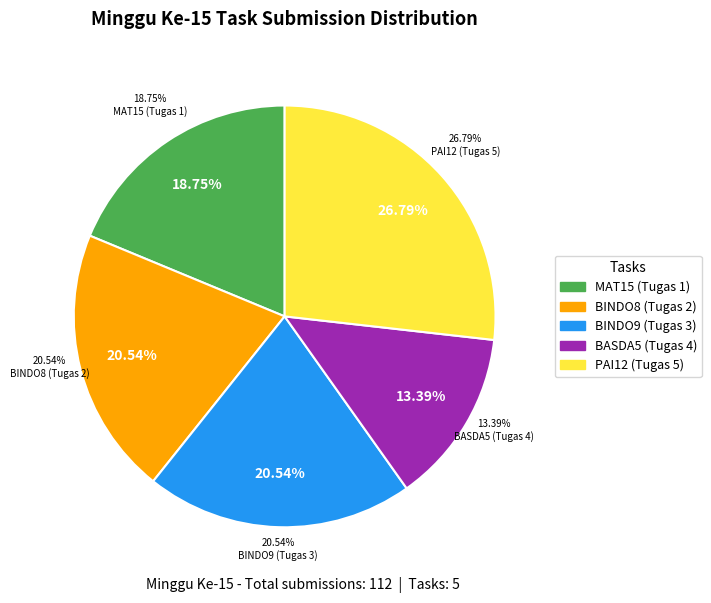

Is it true that BINDO8 (Tugas 2) is 20% of the pie?

True